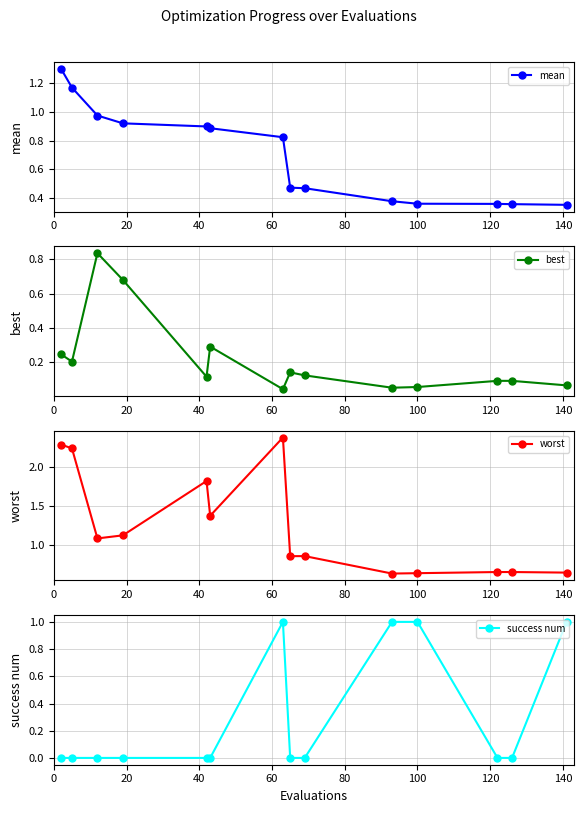

How many interior local peaks does the best series have?

4